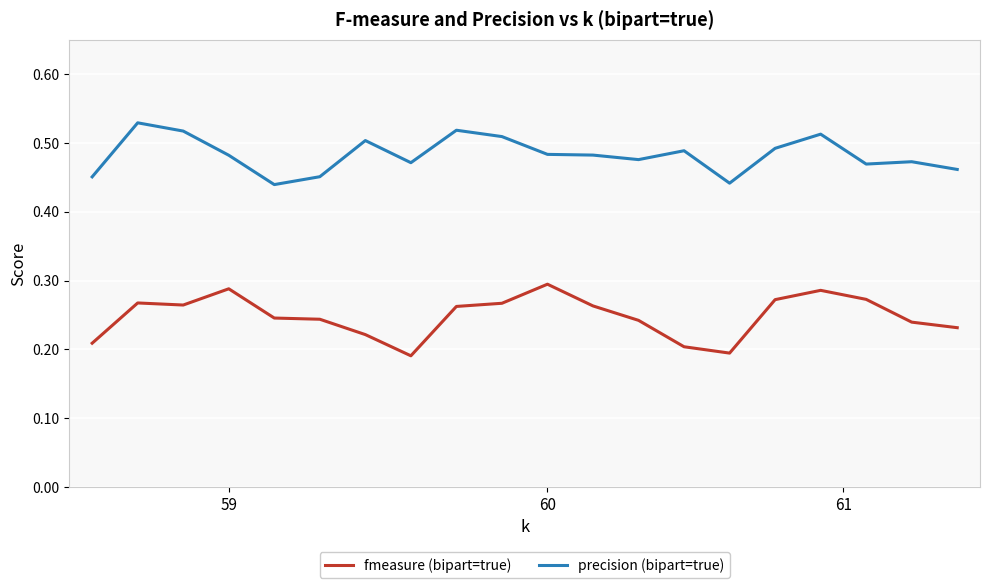

List the series in order of their overall mean, lowest first.

fmeasure (bipart=true), precision (bipart=true)